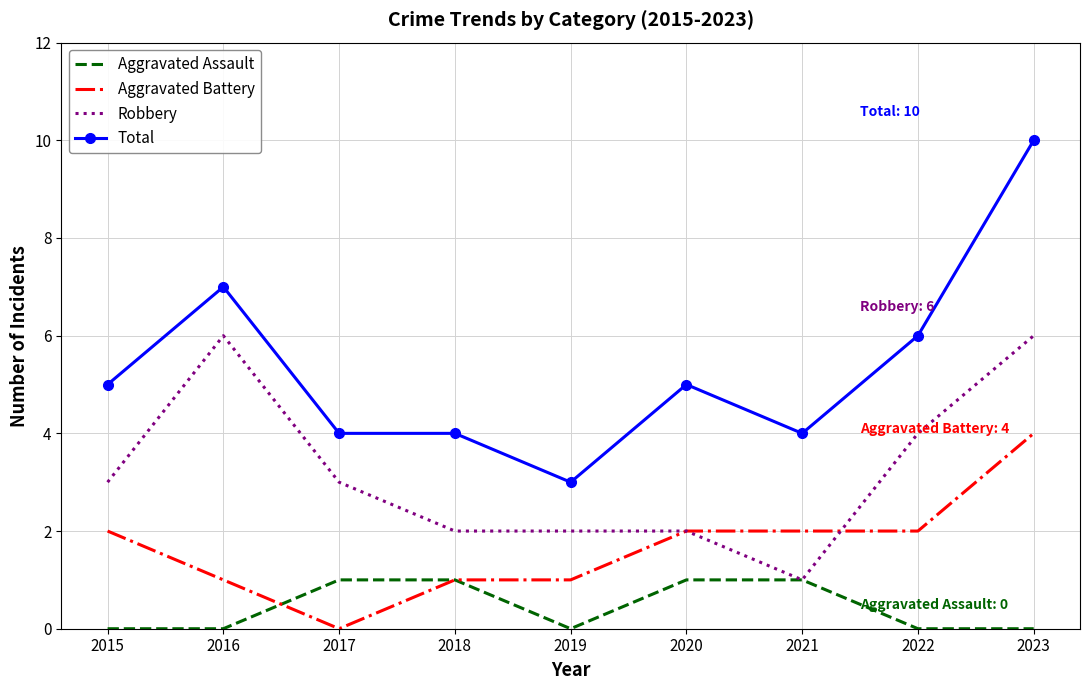

List the series in order of their overall mean, lowest first.

Aggravated Assault, Aggravated Battery, Robbery, Total